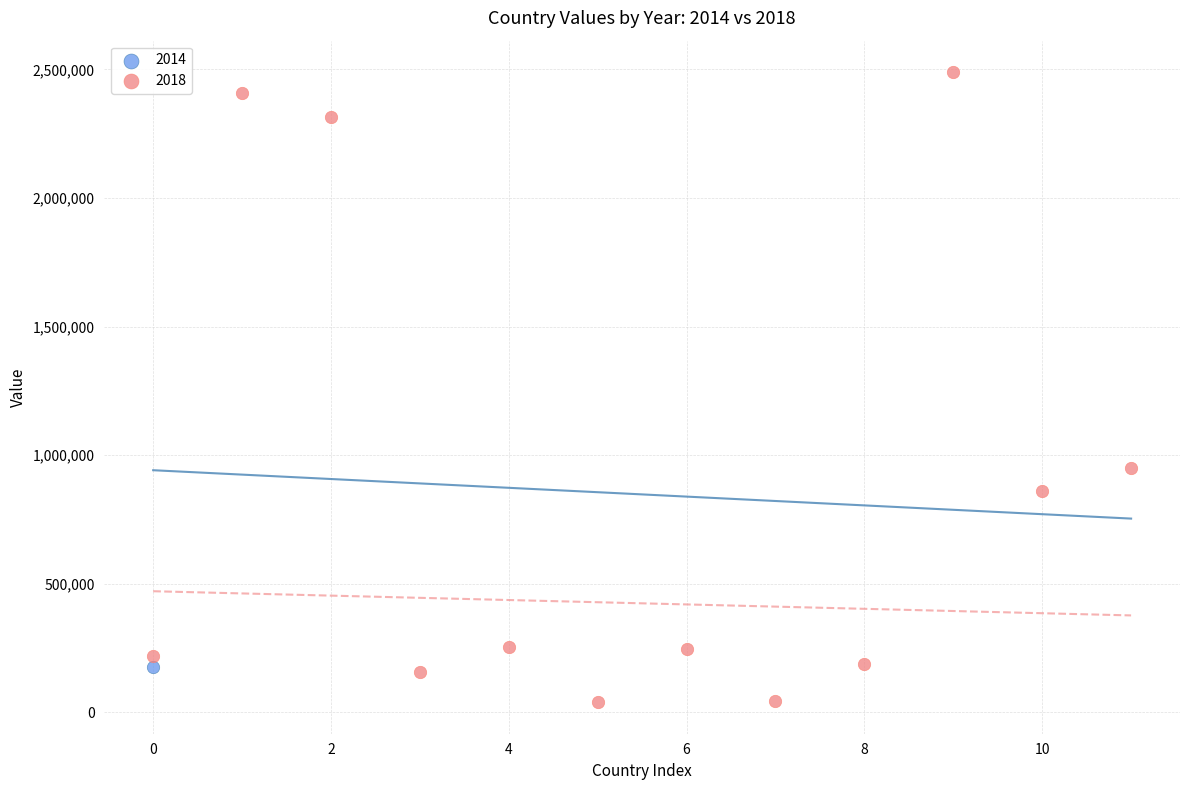

What are all the series names shown in the legend?

2014, 2018